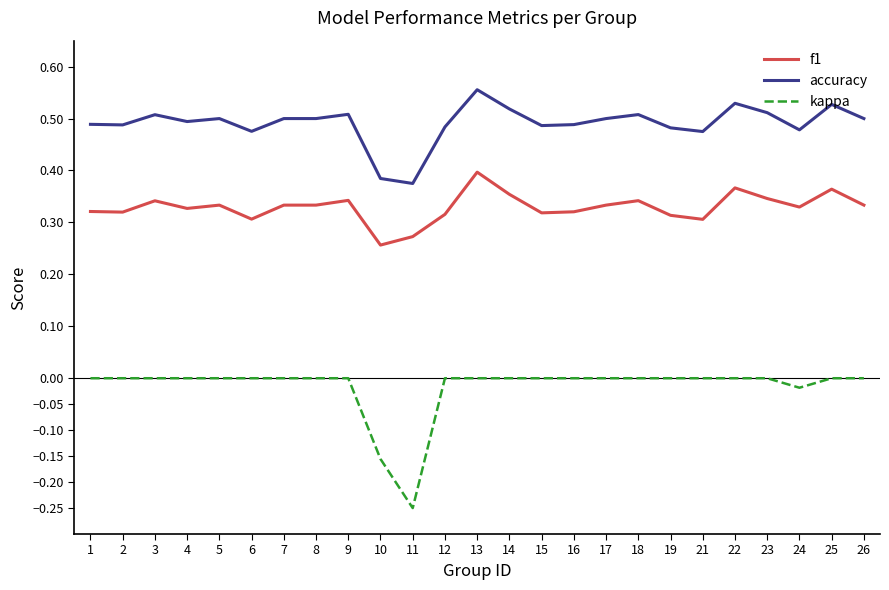

What is the total value across all series at 25?

0.9